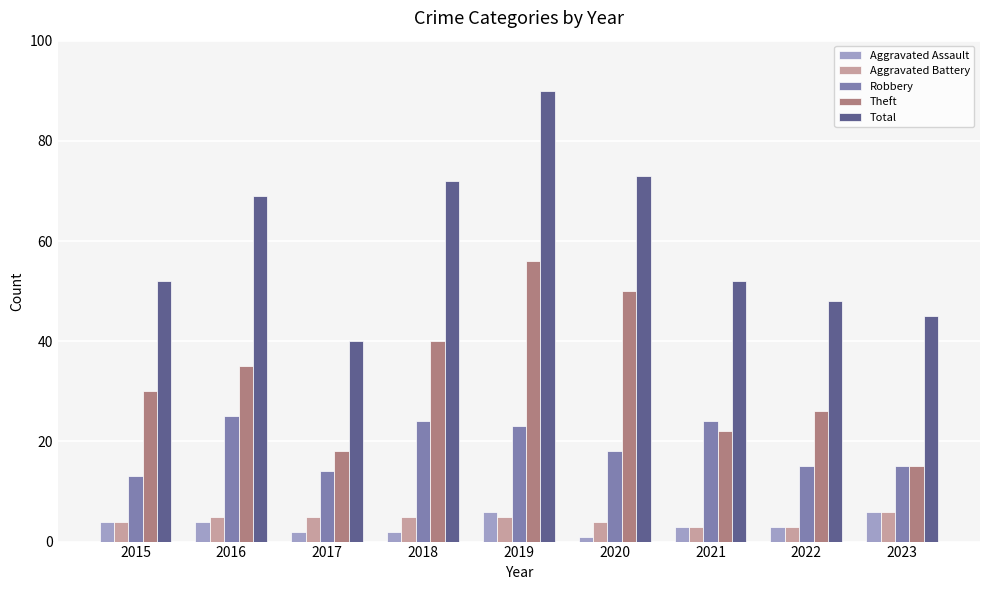

What is the spread (max minus min) of values at 2020?

72